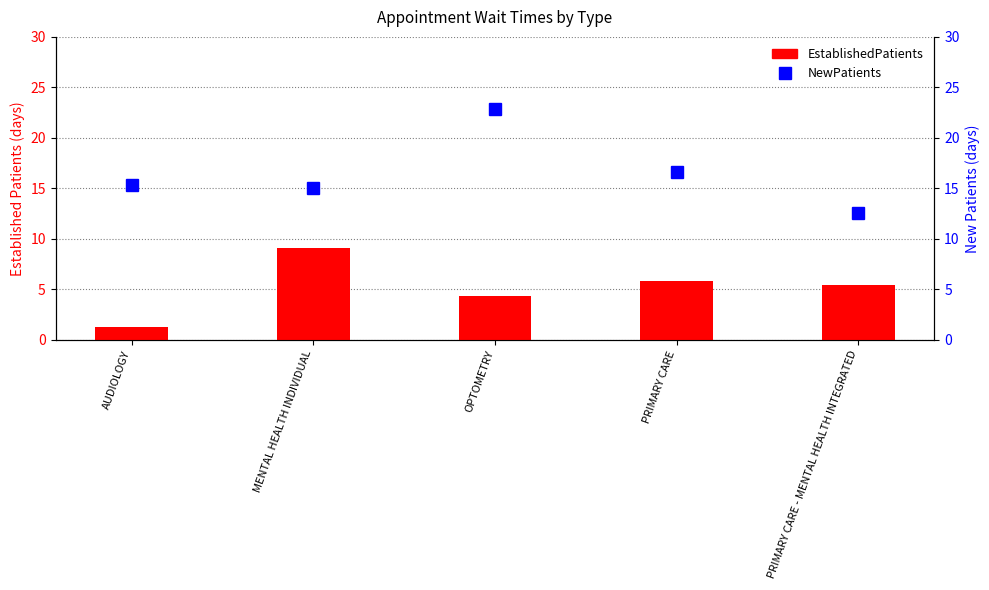

The value of EstablishedPatients at AUDIOLOGY is 0.8. True or false?

False